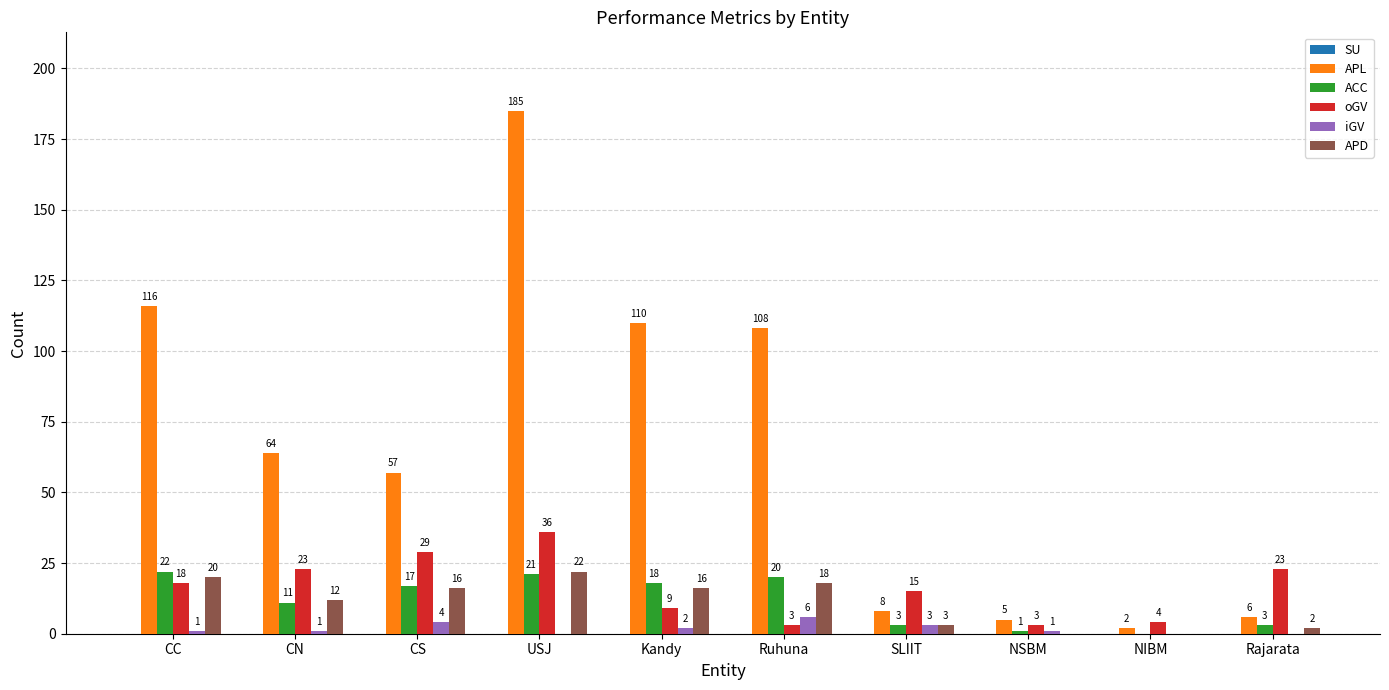

Where is oGV nearest to the value 19?

CC